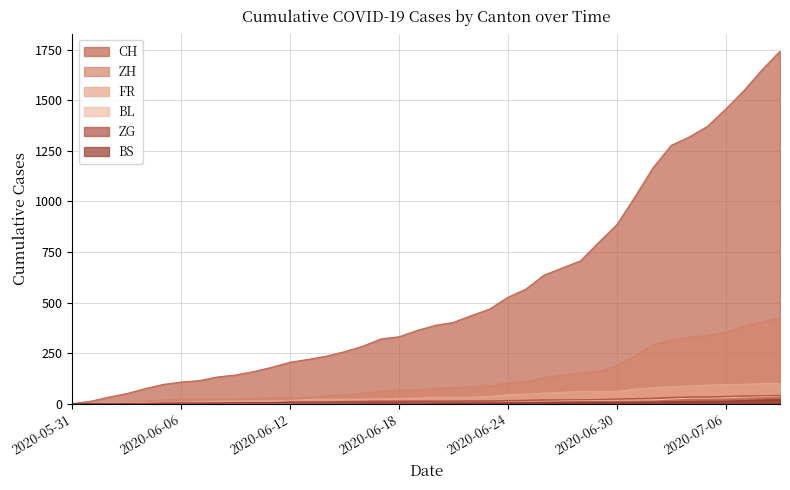

True or false: ZH and ZG cross at least once.

False